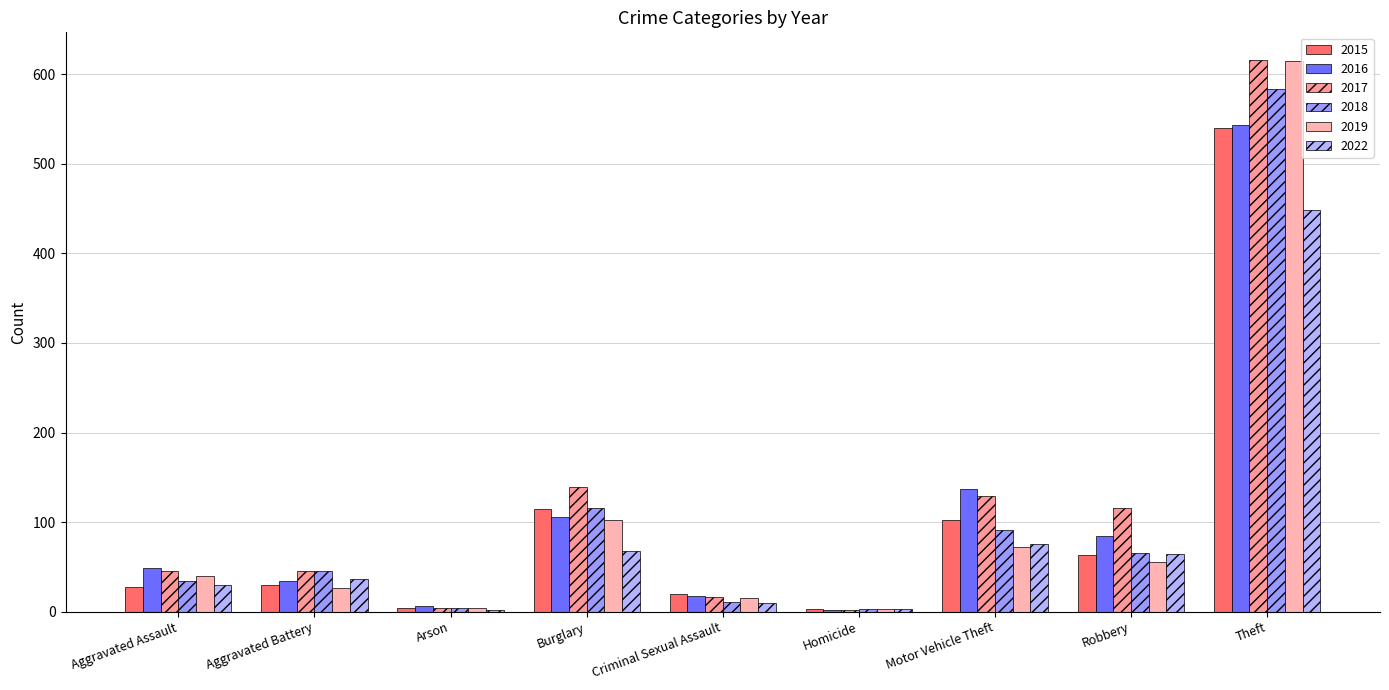

What is the approximate value of 2015 at Criminal Sexual Assault, to the nearest 10?

20